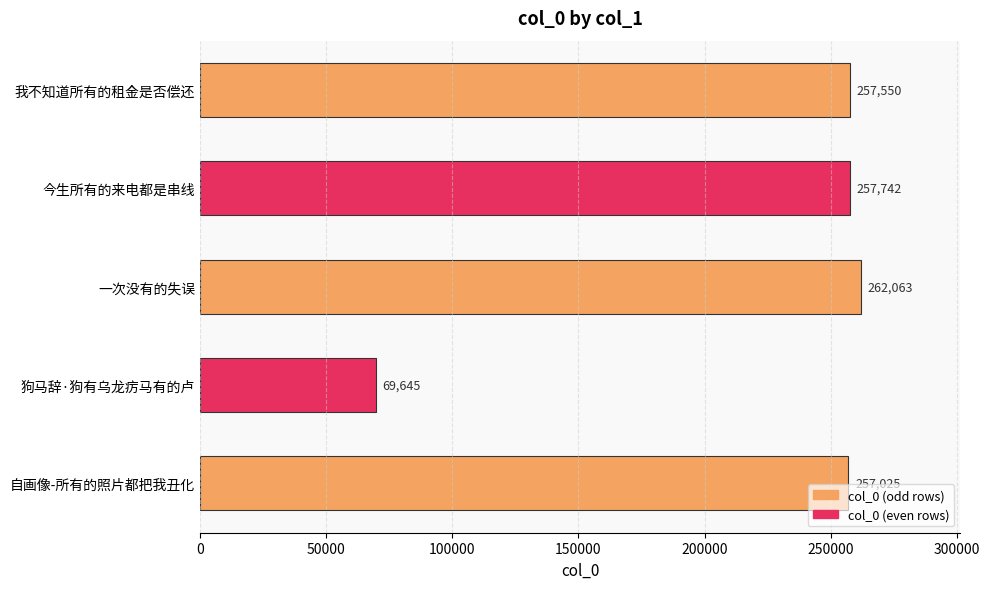

Approximately how many times larger is the value at 我不知道所有的租金是否偿还 compared to 狗马辞·狗有乌龙疠马有的卢?

3.7